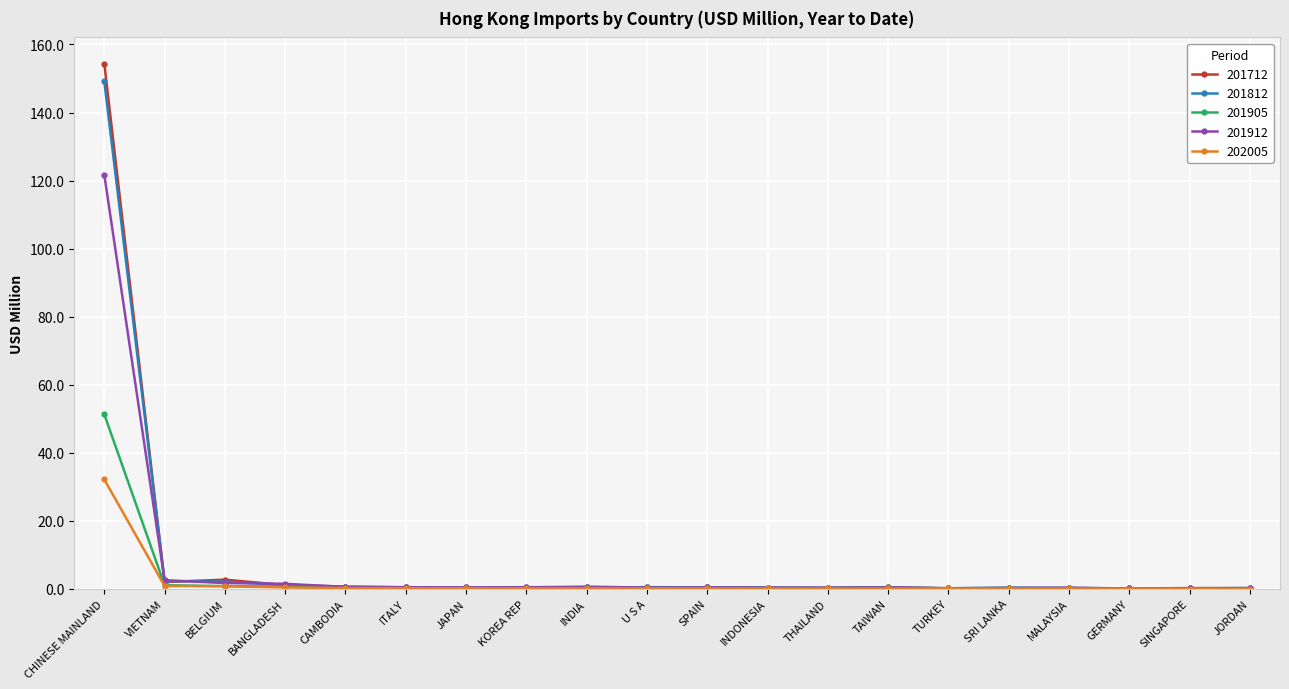

Is it true that 201905 equals 1.0 at VIETNAM?

True